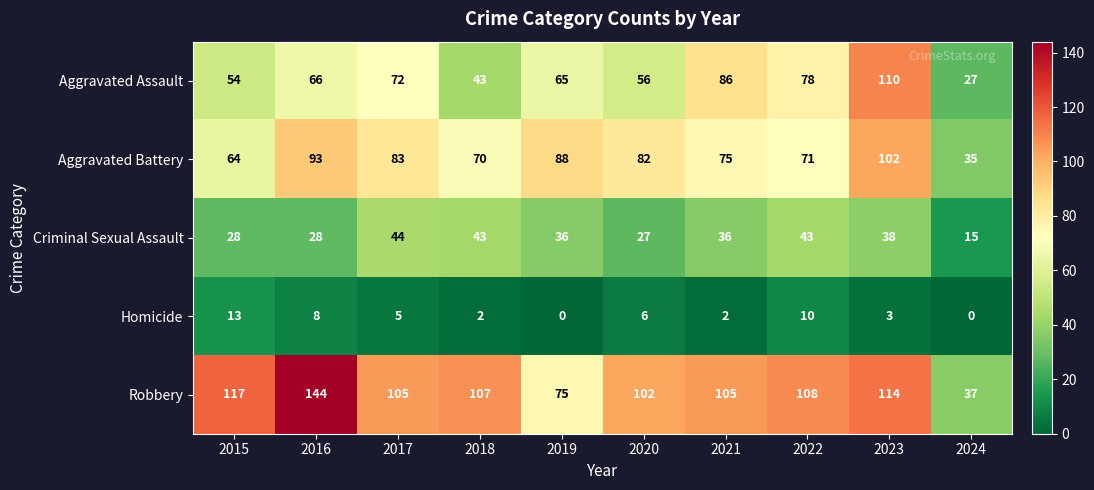

At which label does Criminal Sexual Assault first exceed 36?

2017